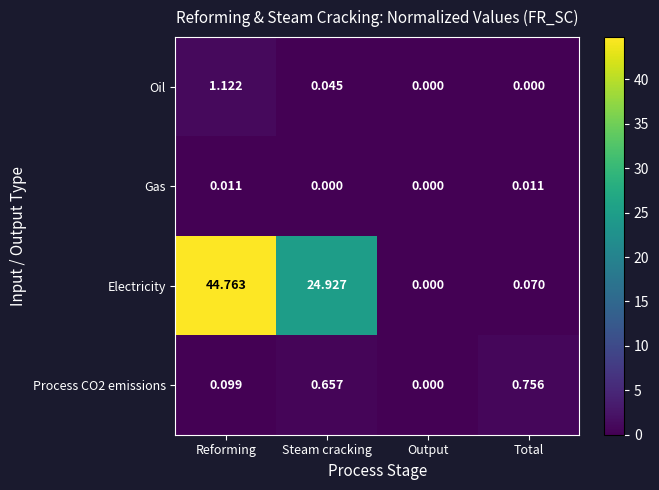

Where does the Electricity series first go above 24?

Reforming